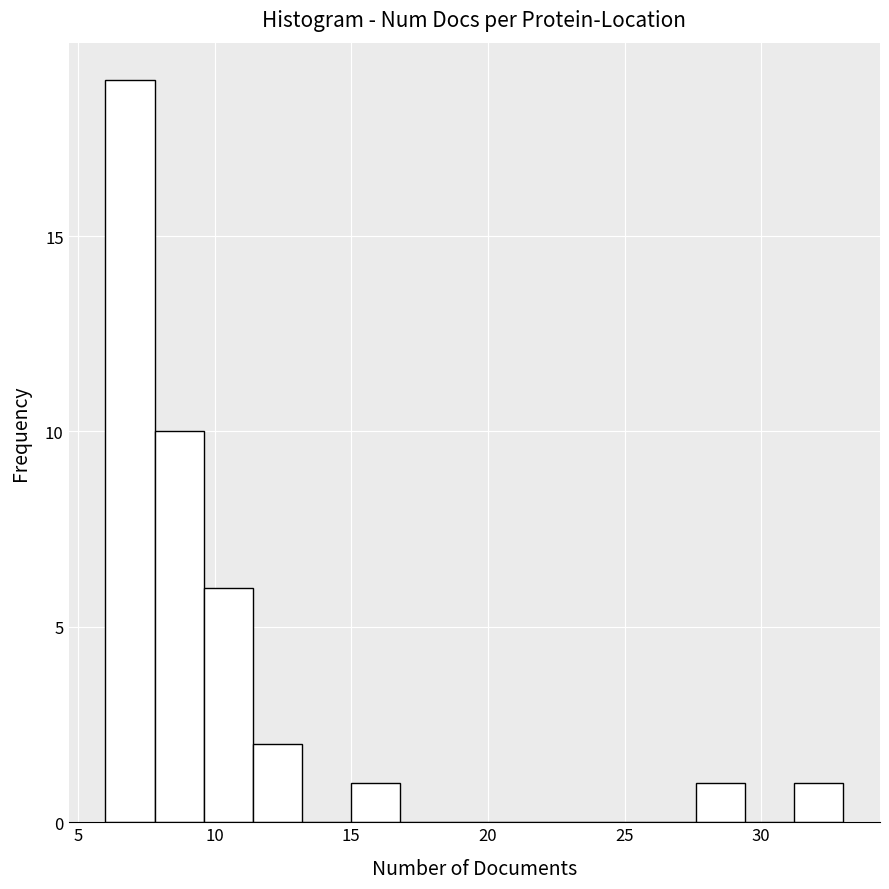

Read against the x-axis, roughly where is the centre of the tallest bar?

7.0